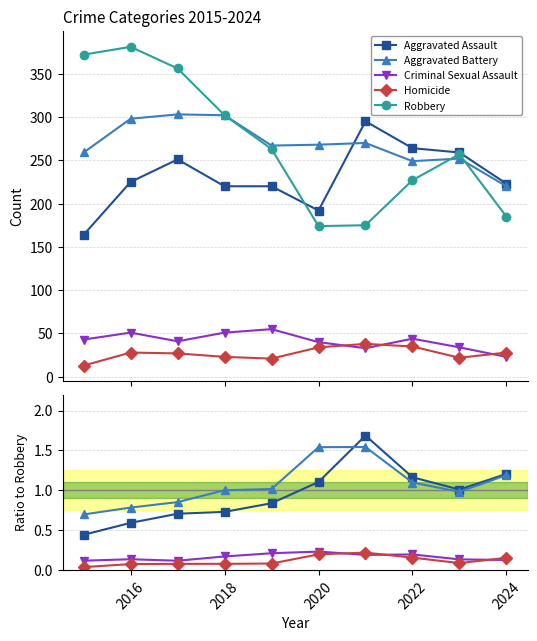

True or false: Robbery and Aggravated Assault intersect in this chart.

False